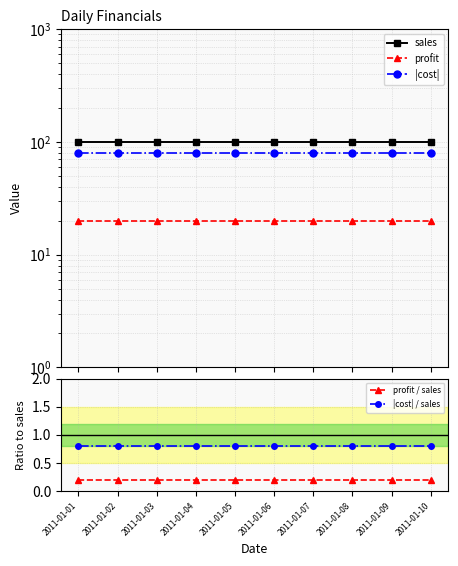

Does the chart have visible grid lines?

Yes